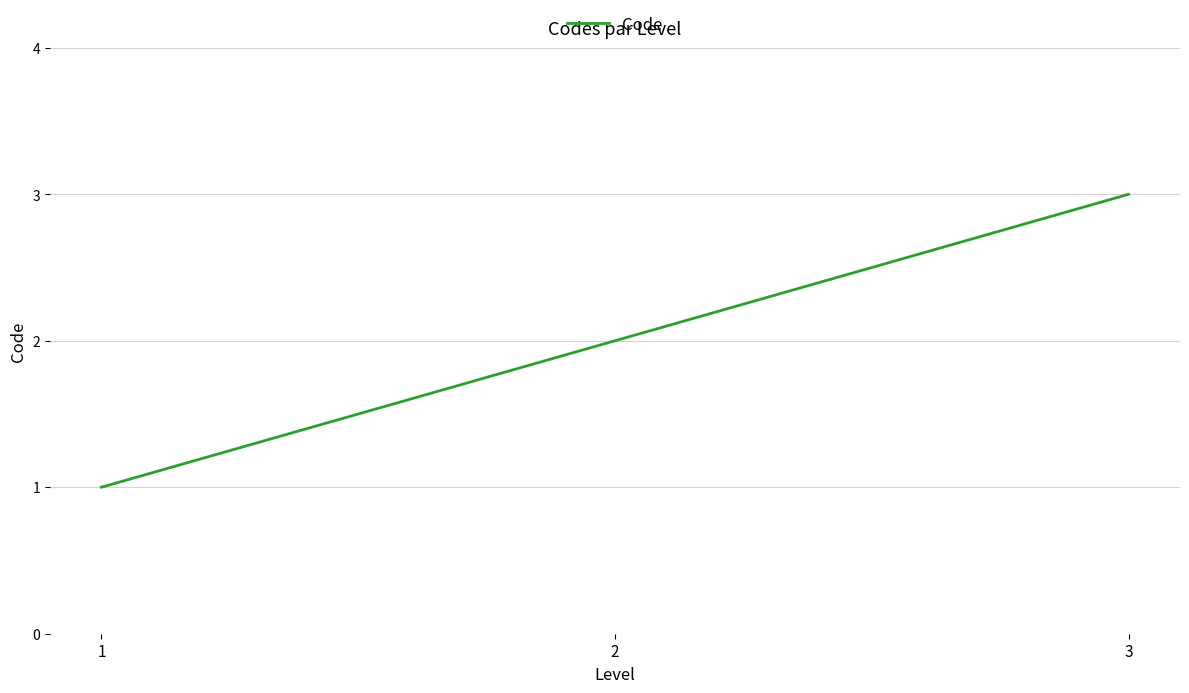

Is it true that the value at 2 is 1?

False